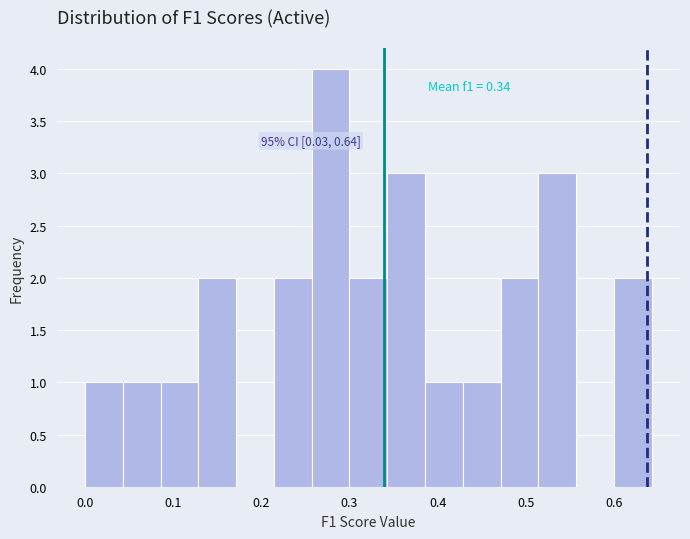

Over which range of the x-axis is the bar tallest?

0.26 to 0.30